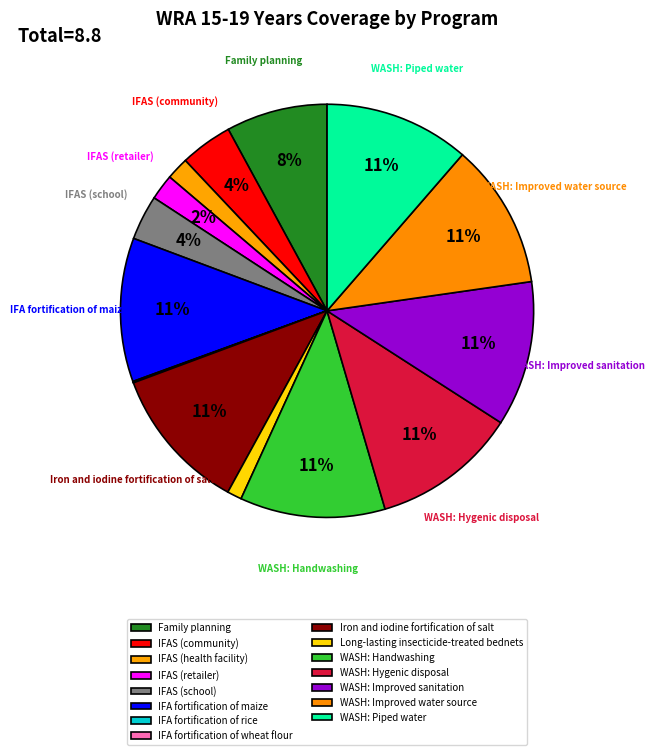

How many slices are in this pie chart?

15